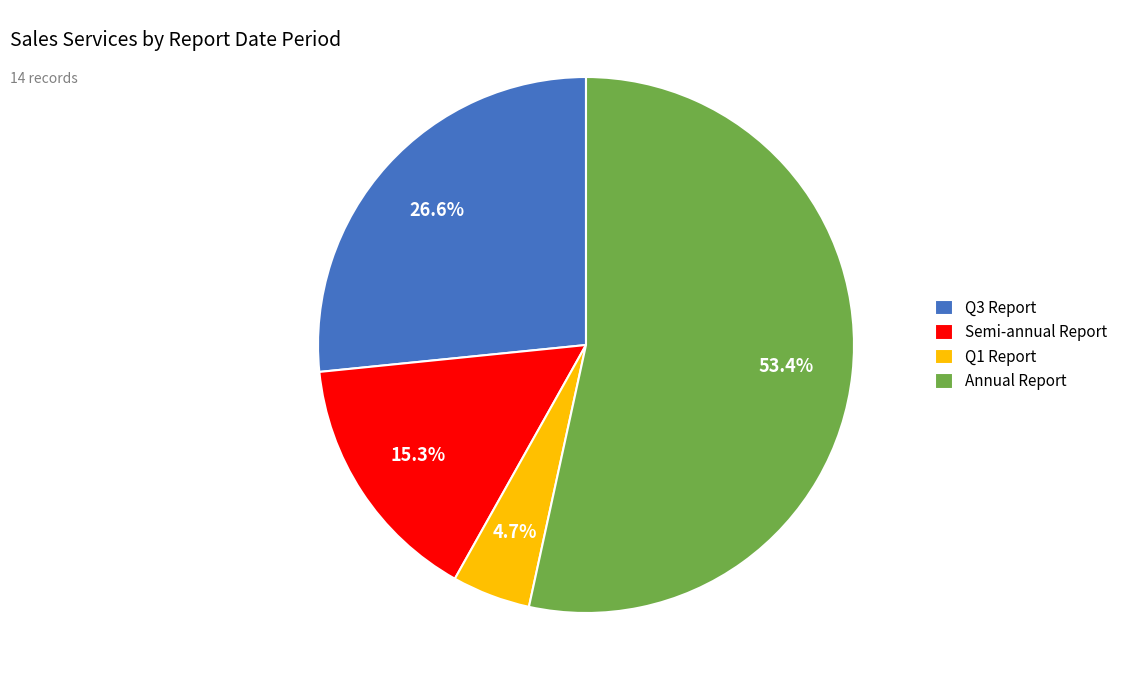

What is the largest slice in the pie chart?

Annual Report